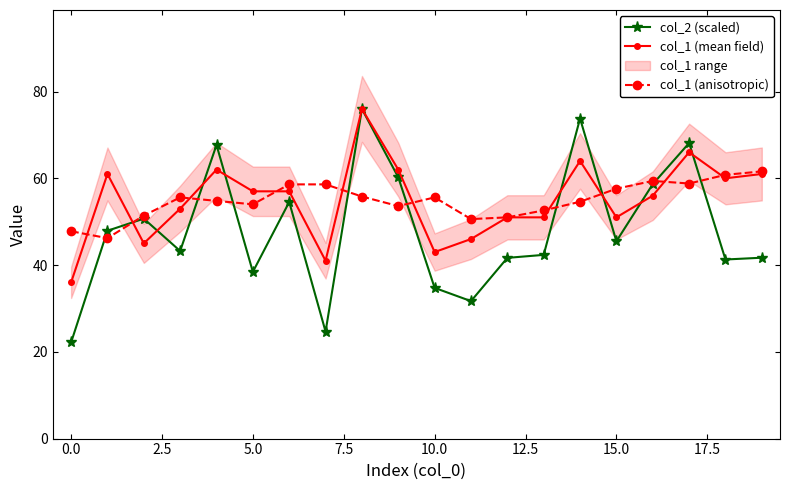

The value of col_1 (anisotropic) at 20.0 is 26.8. True or false?

False